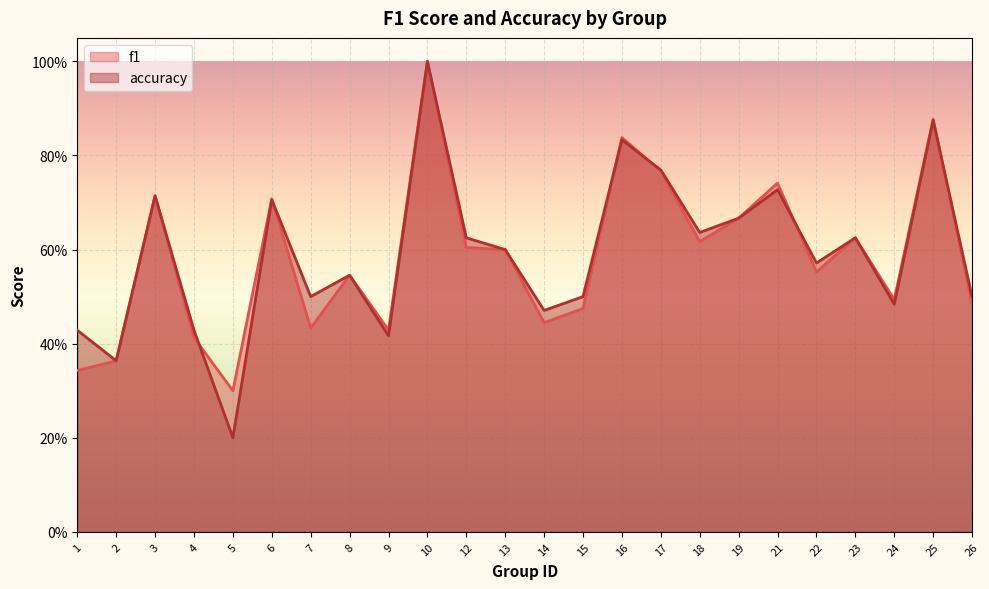

The value of f1 at 14 is 0.4. True or false?

True